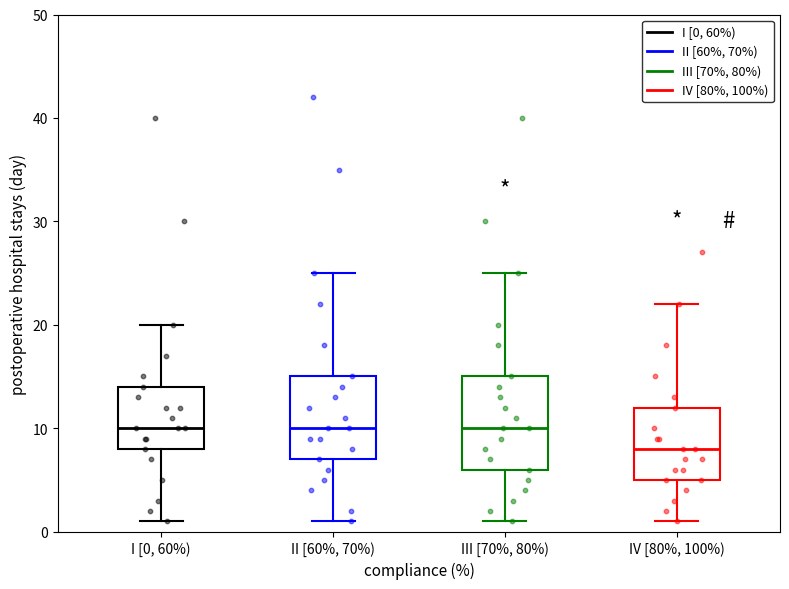

Which box's median line is the lowest?

IV [80%, 100%)